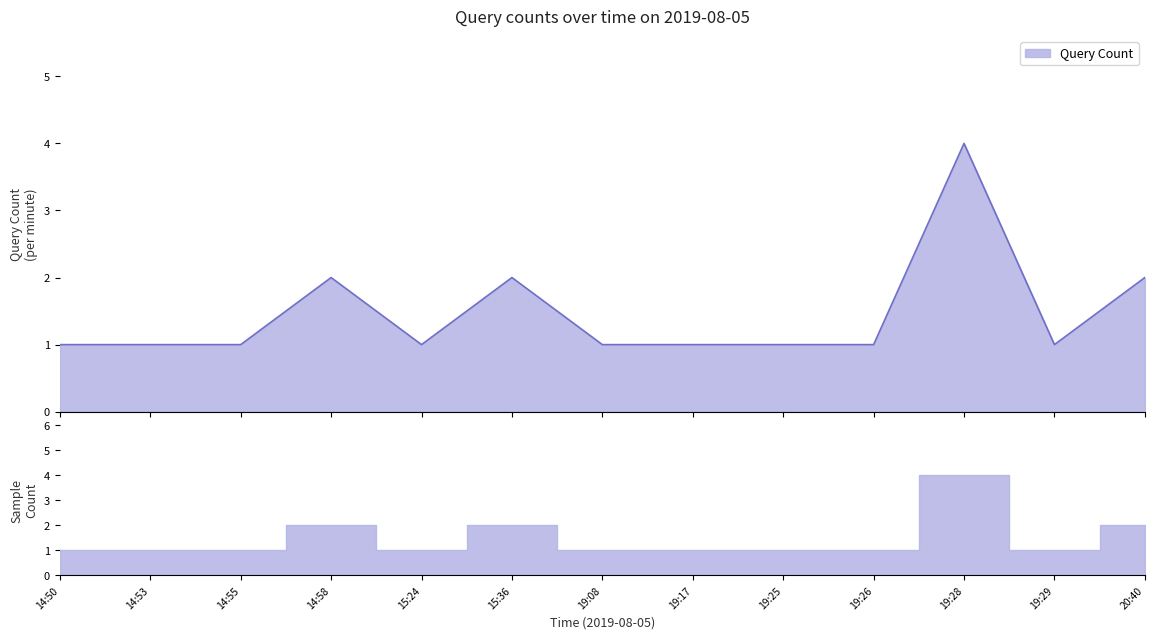

What is the smallest value displayed?

1